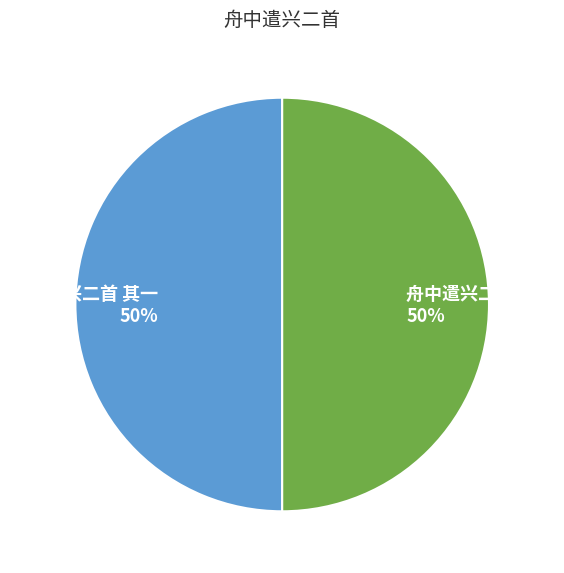

To the nearest percent, what portion does 舟中遣兴二首 其一 represent?

50%